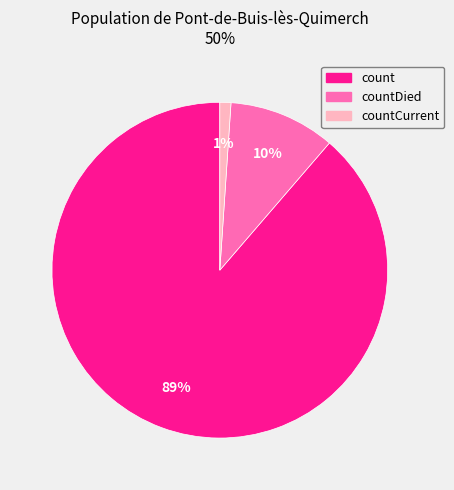

Rank the categories by value from highest to lowest.

count, countDied, countCurrent